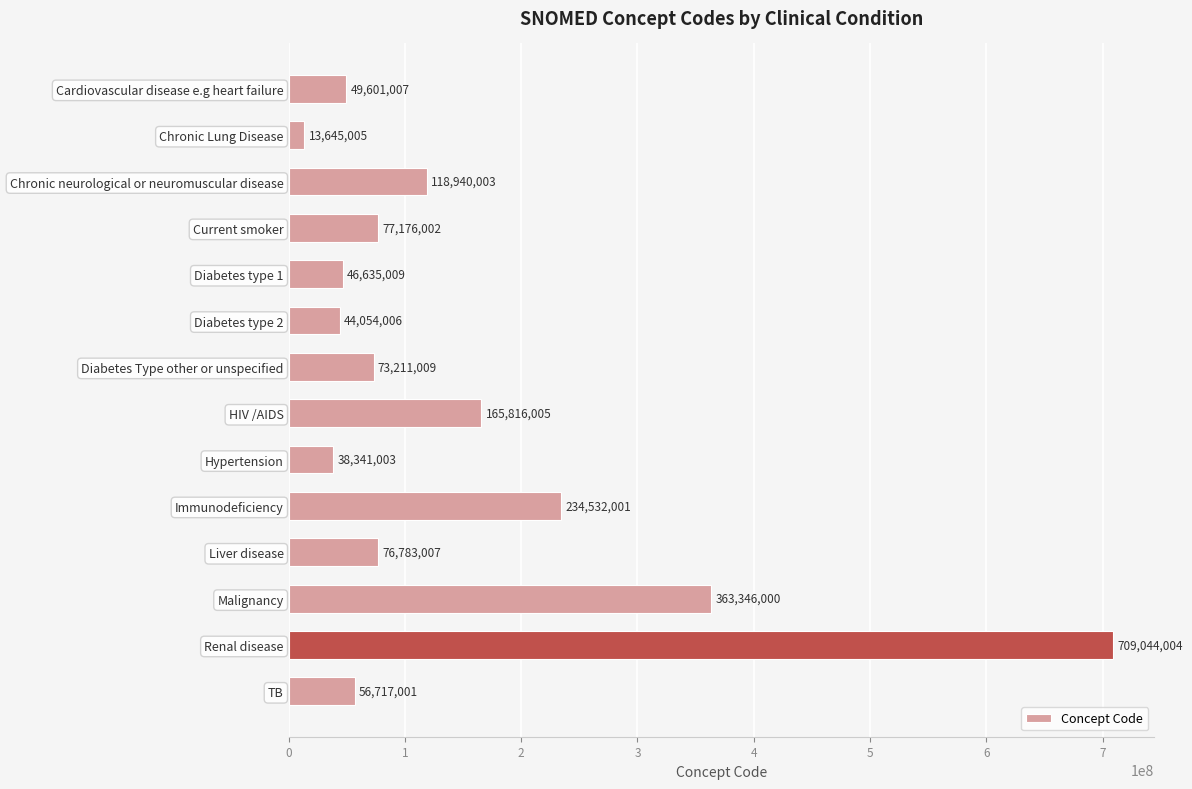

What is the minimum value shown in the chart?

13645005